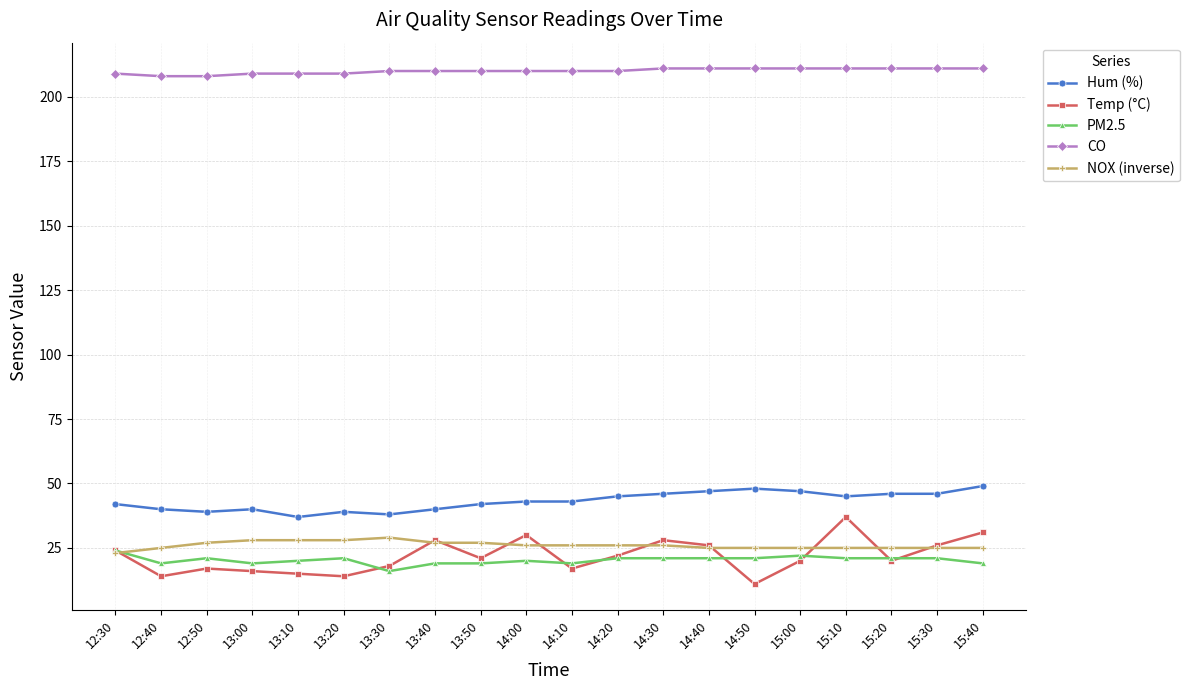

What is the difference between the maximum and minimum values in the Temp (°C) series?

26